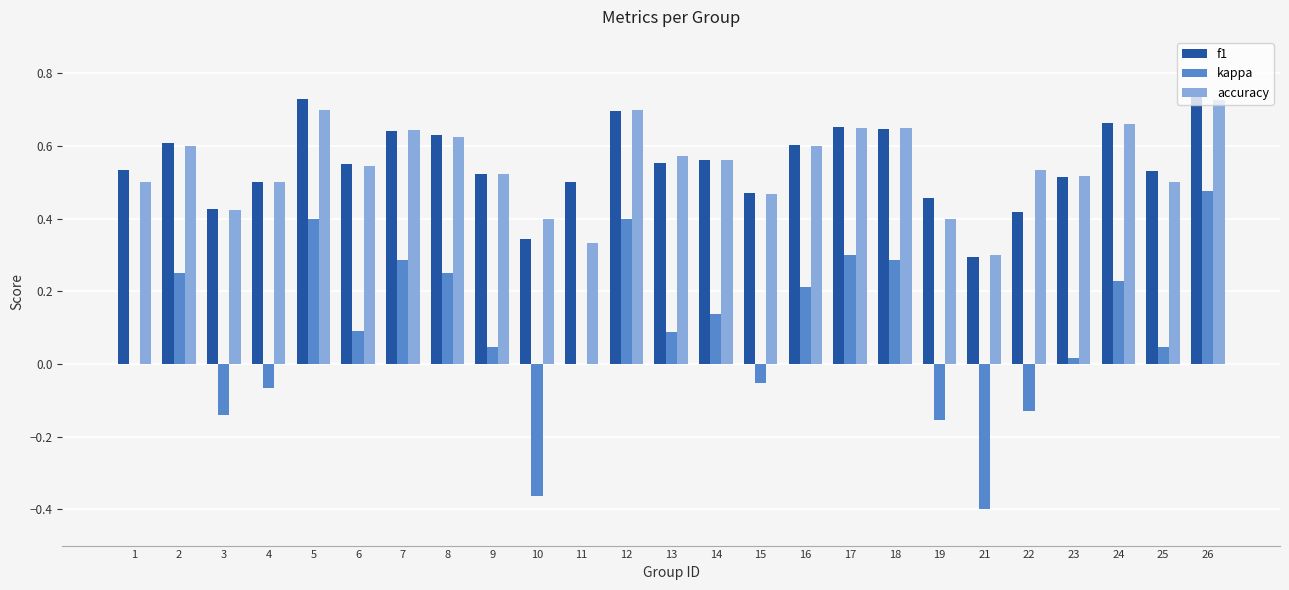

At which category is the sum across all series the highest?

26